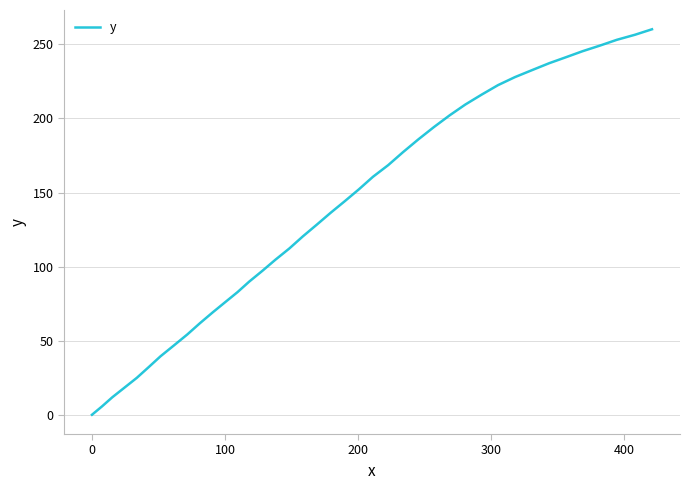

What is the maximum value shown in the chart?

260.2